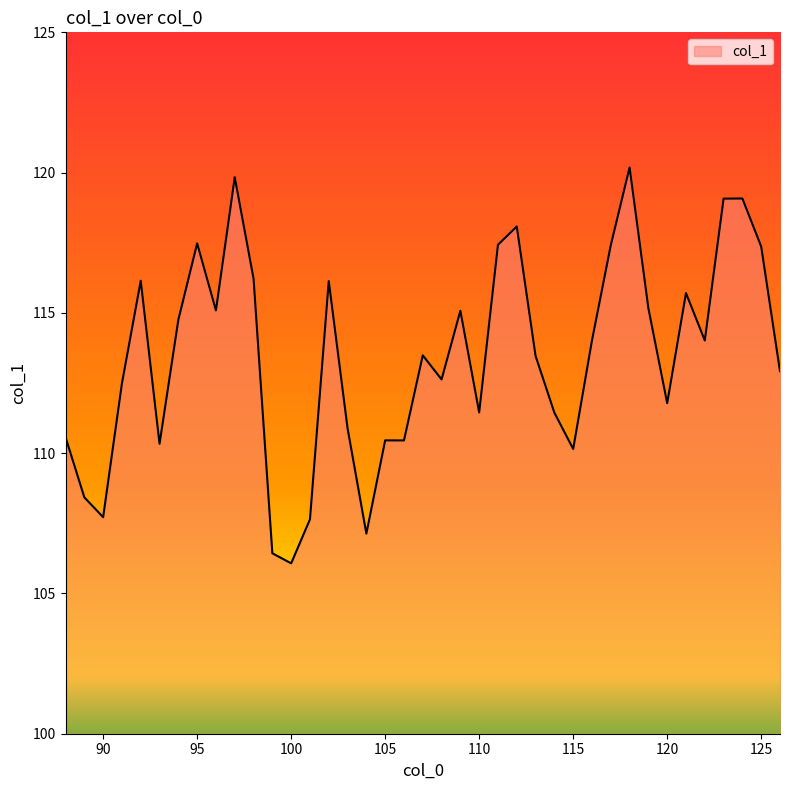

What is the minimum value shown in the chart?

106.1